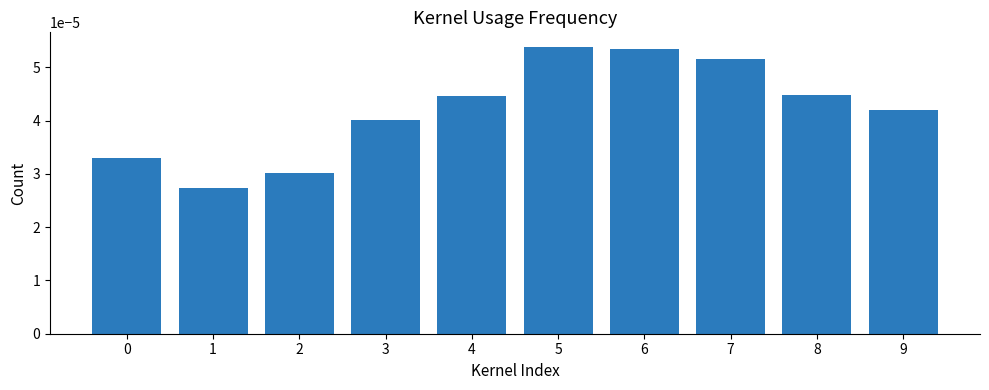

How many bars are there in total?

10